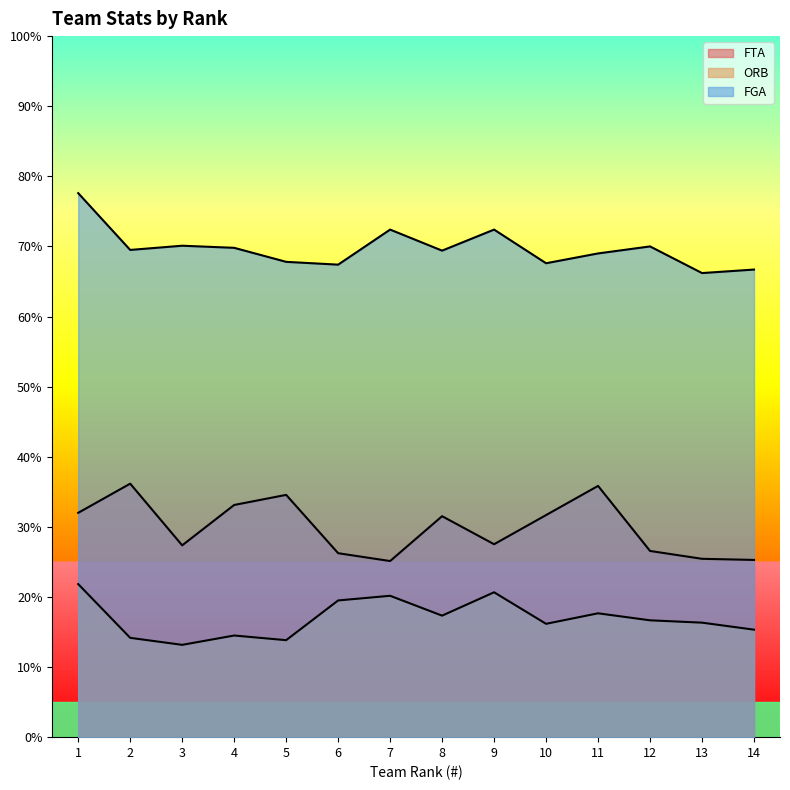

What is the lowest value of the ORB series?

13.2